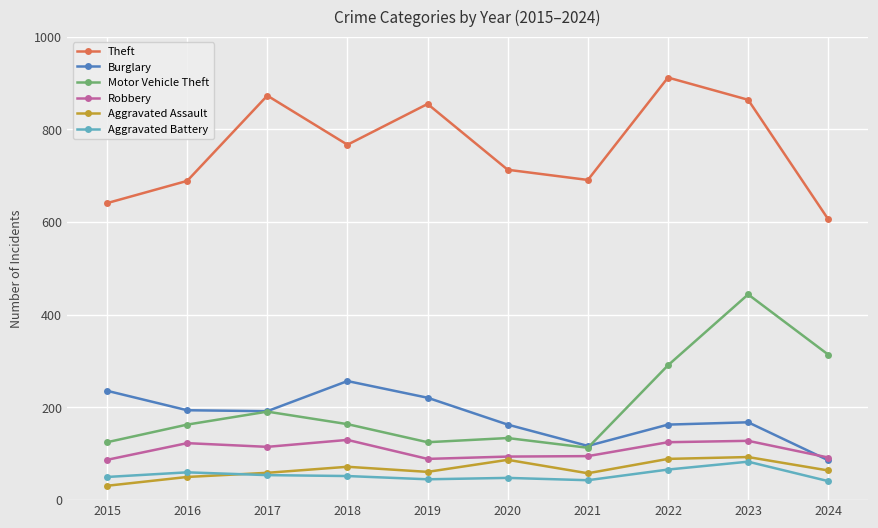

What is the smallest value displayed?

31